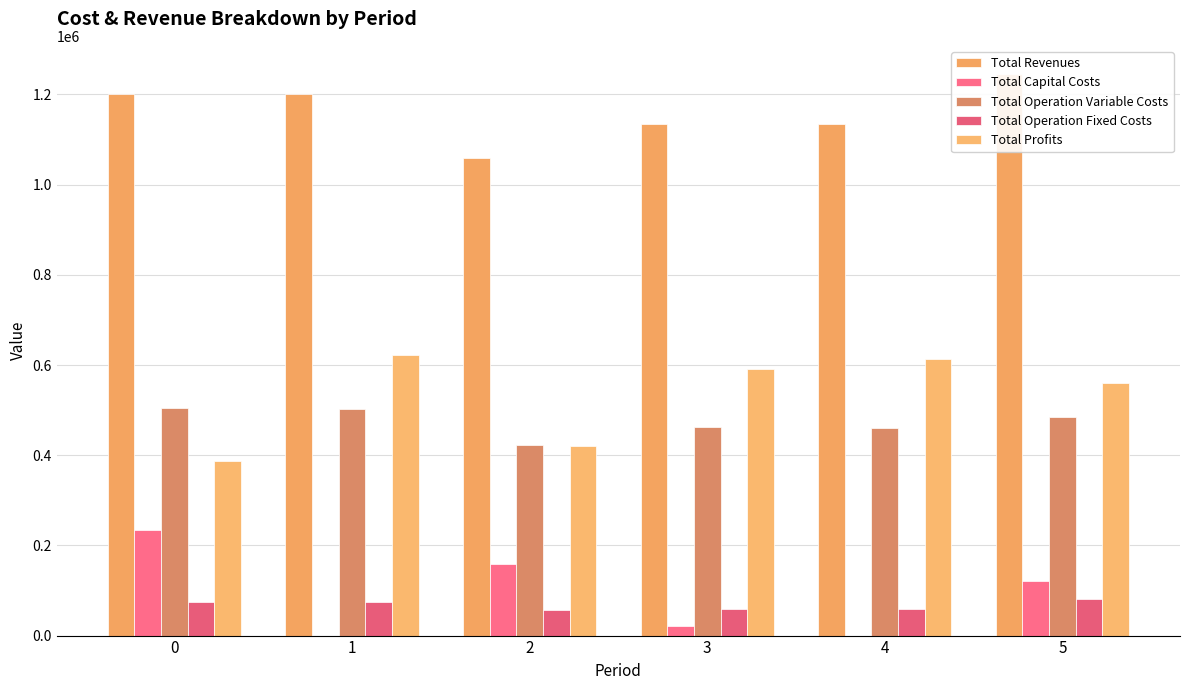

What value does the Total Revenues series have at 3?

1134650.0